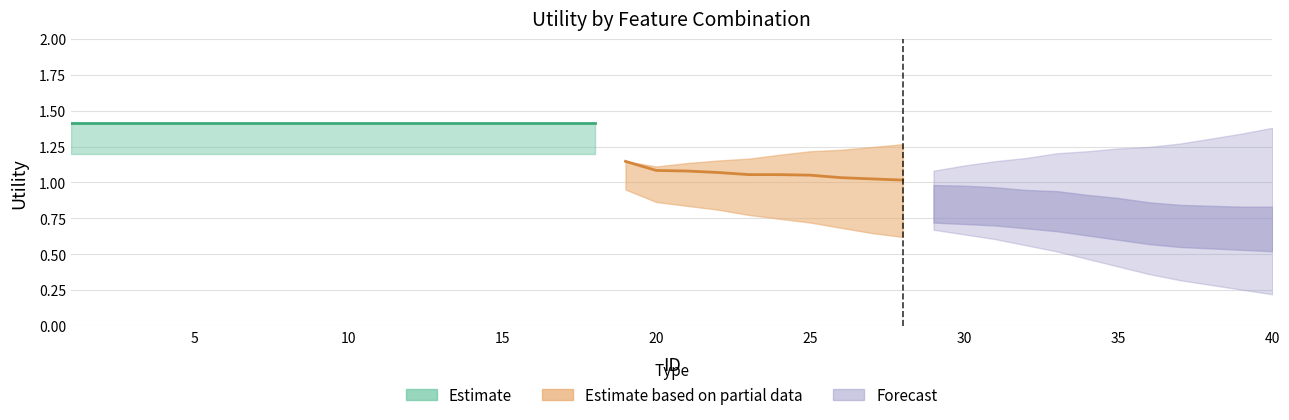

What is the greatest value displayed?

1.4